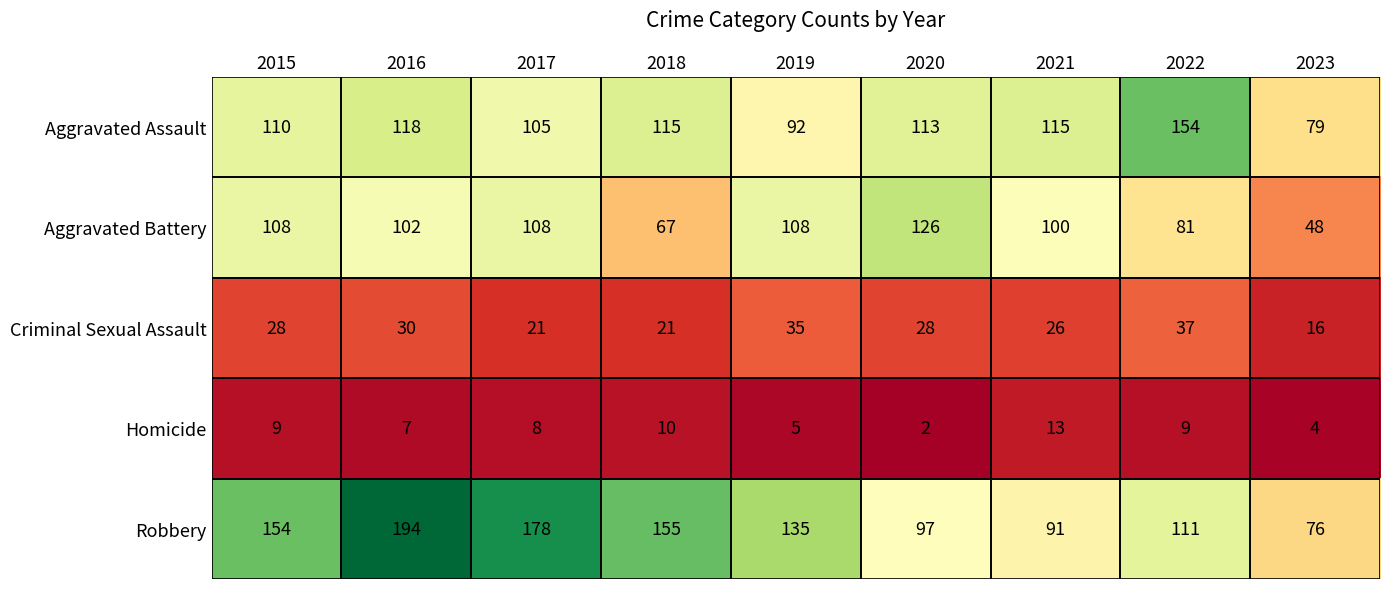

Is it true that Aggravated Battery equals 25 at 2017?

False